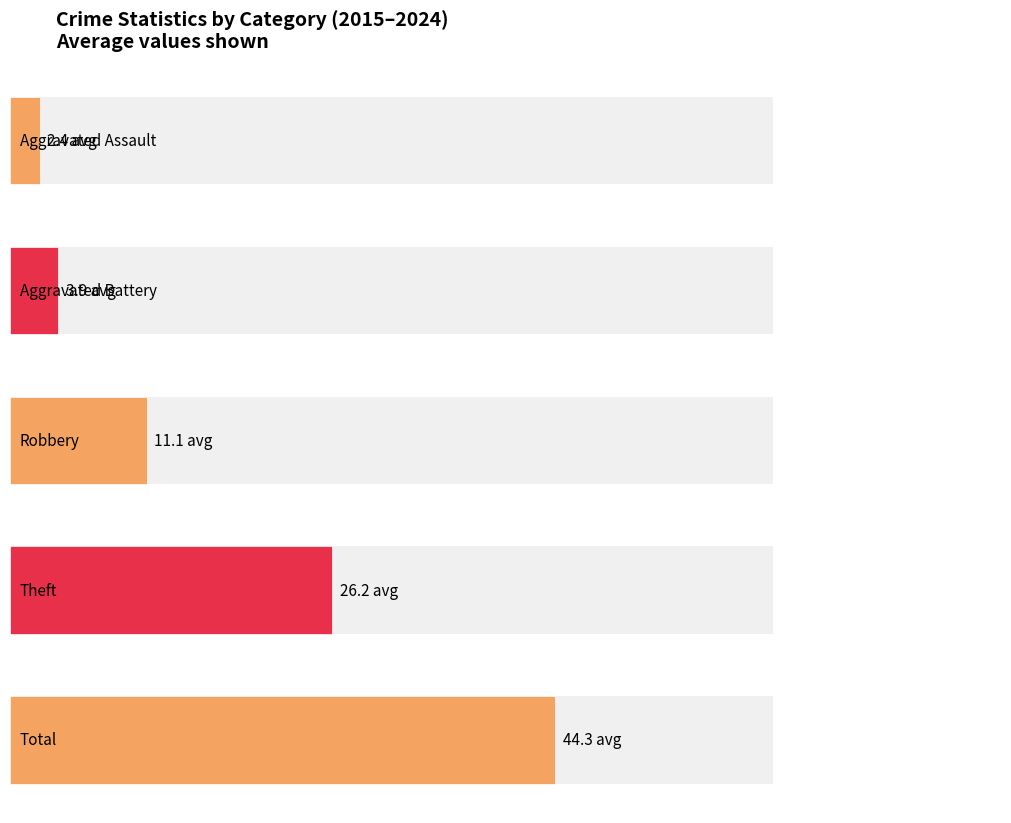

List the series in order of their peak value, highest first.

Total, Theft, Robbery, Aggravated Battery, Aggravated Assault